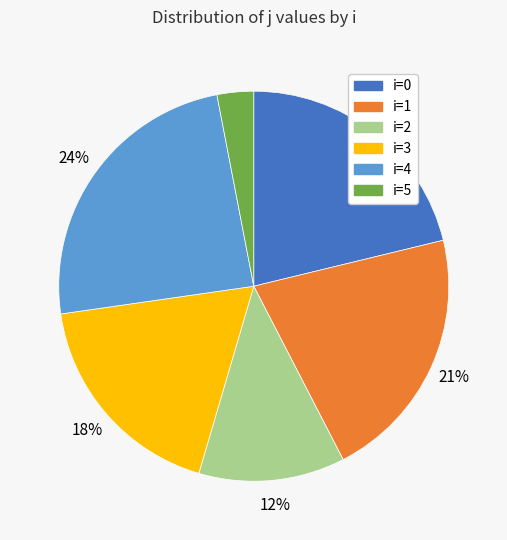

How many slices are in this pie chart?

6